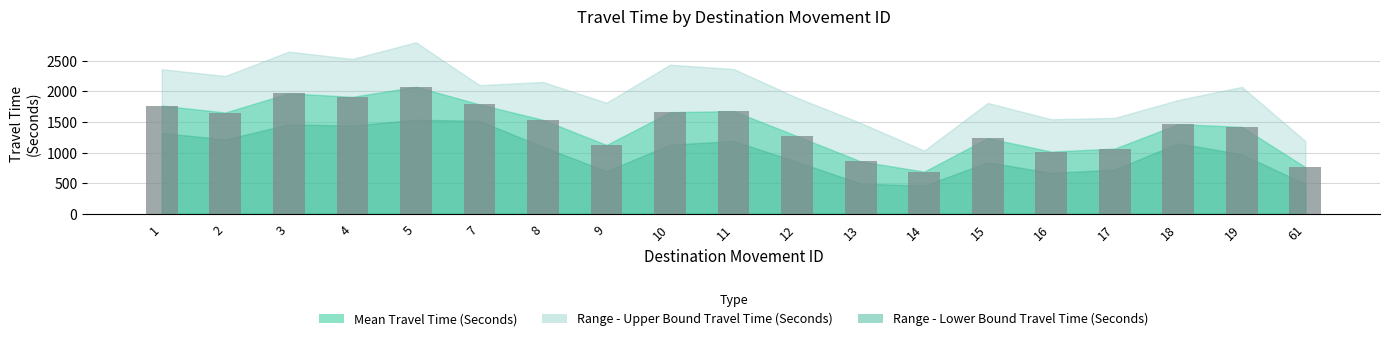

What is the change in value from 1 to 17?

-702